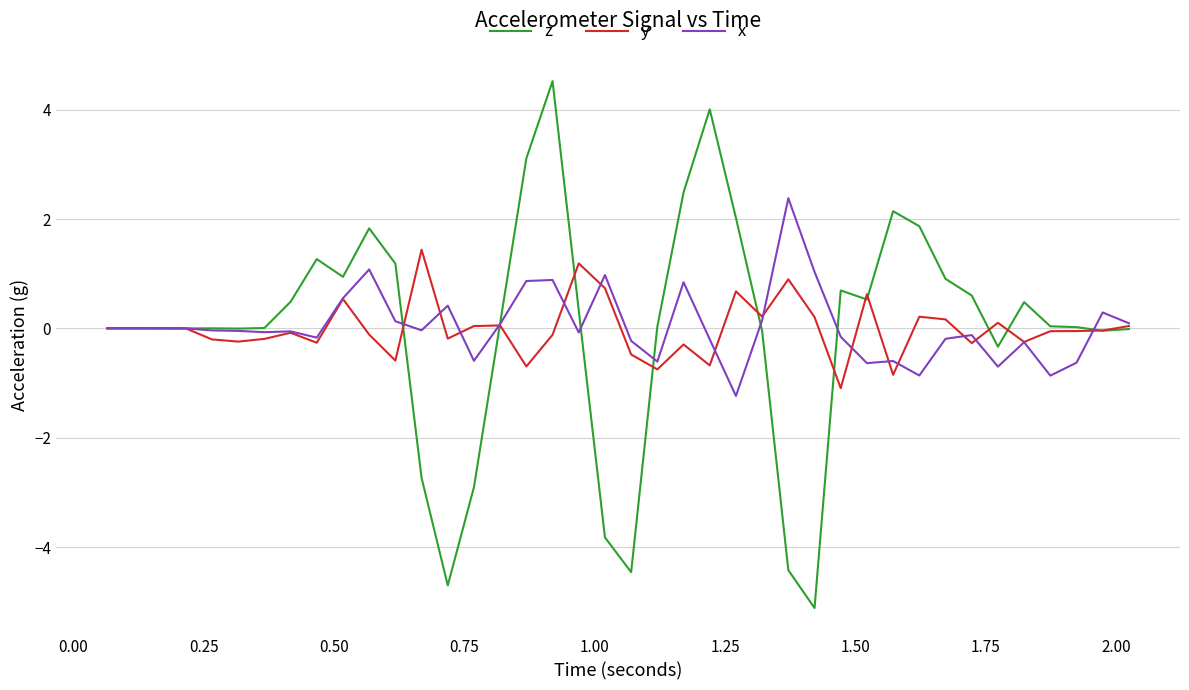

Count the number of data series in this chart.

3